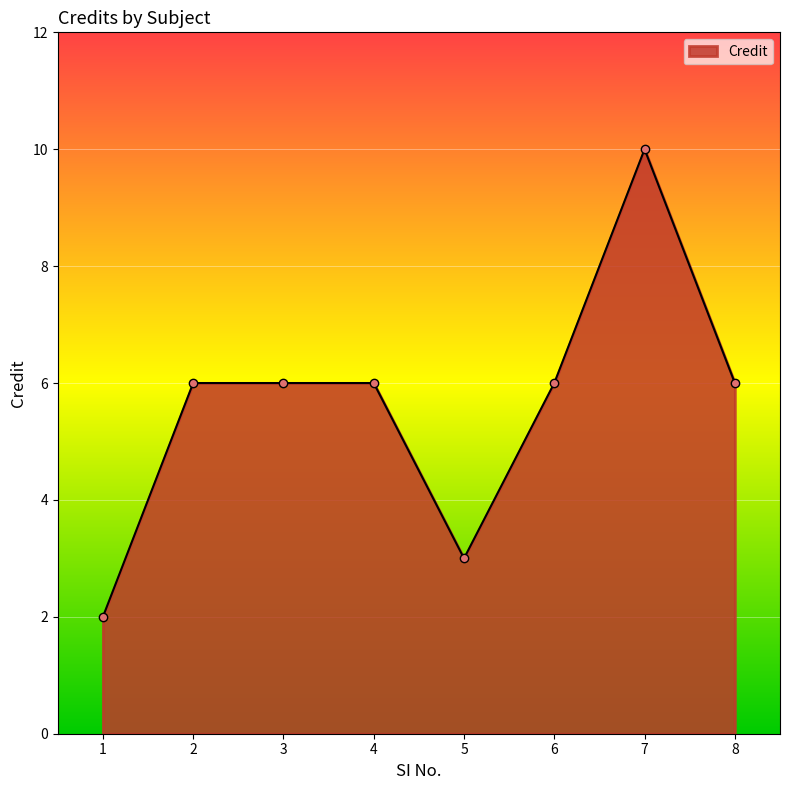

Reading left to right, extract all data points from this chart.

2	6	6	6	3	6	10	6